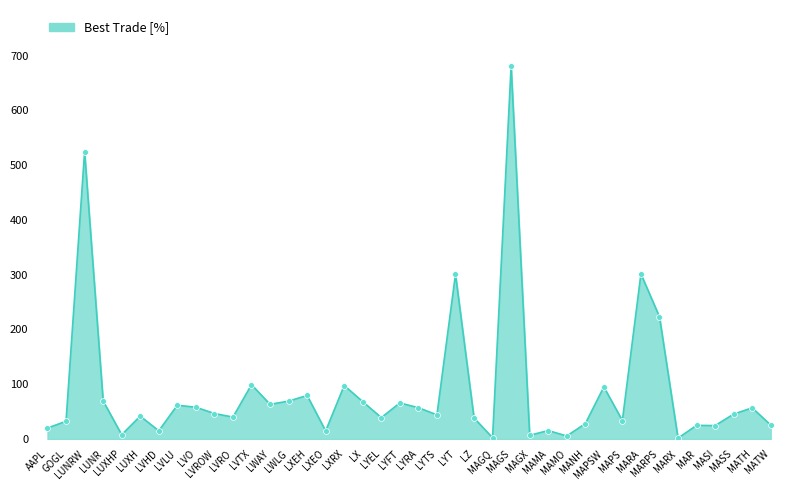

Approximately how many times larger is the value at MAR compared to MAMA?

1.6